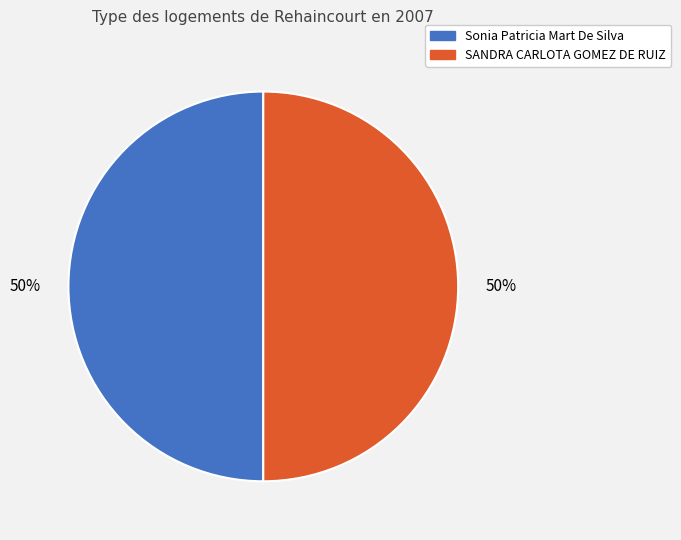

Count the number of slices in the pie.

2